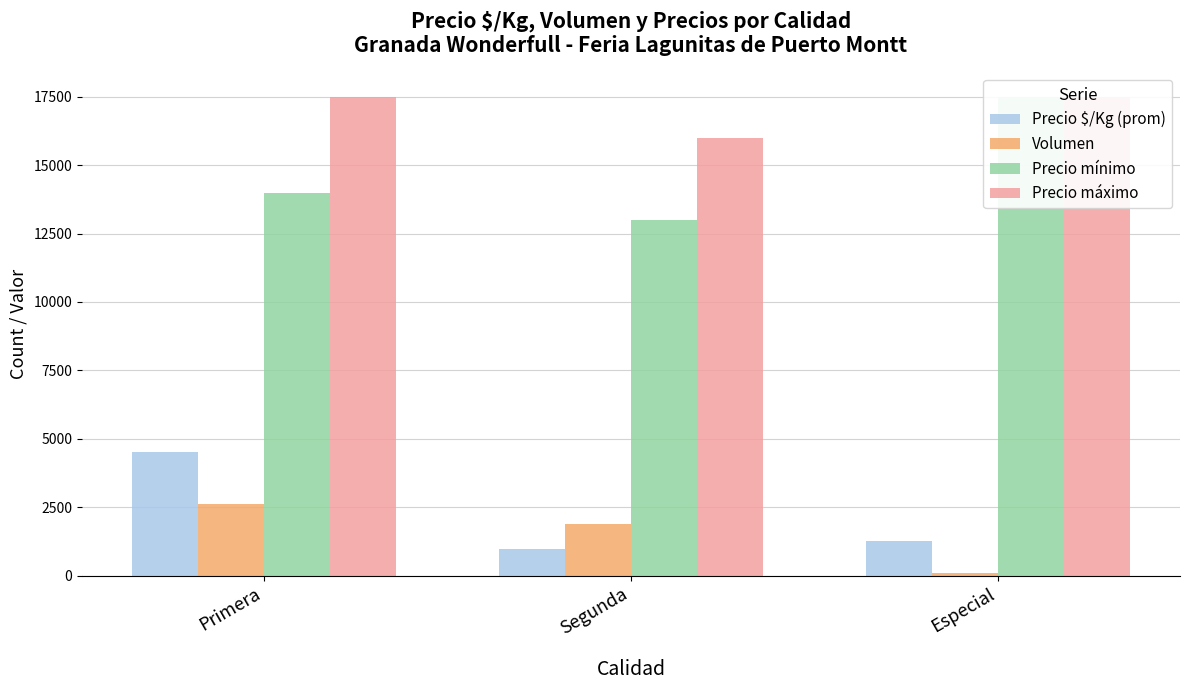

Reading left to right, what are all the values shown in this chart?

Precio $/Kg (prom): Primera=4517	Segunda=955	Especial=1250
Volumen: Primera=2620	Segunda=1880	Especial=100
Precio mínimo: Primera=14000	Segunda=13000	Especial=17500
Precio máximo: Primera=17500	Segunda=16000	Especial=17500